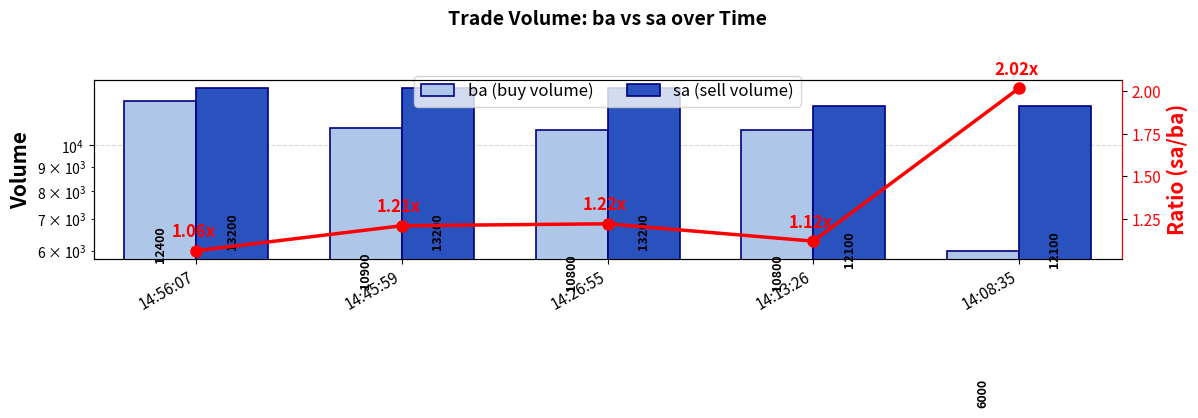

Does the chart contain stacked bars?

No